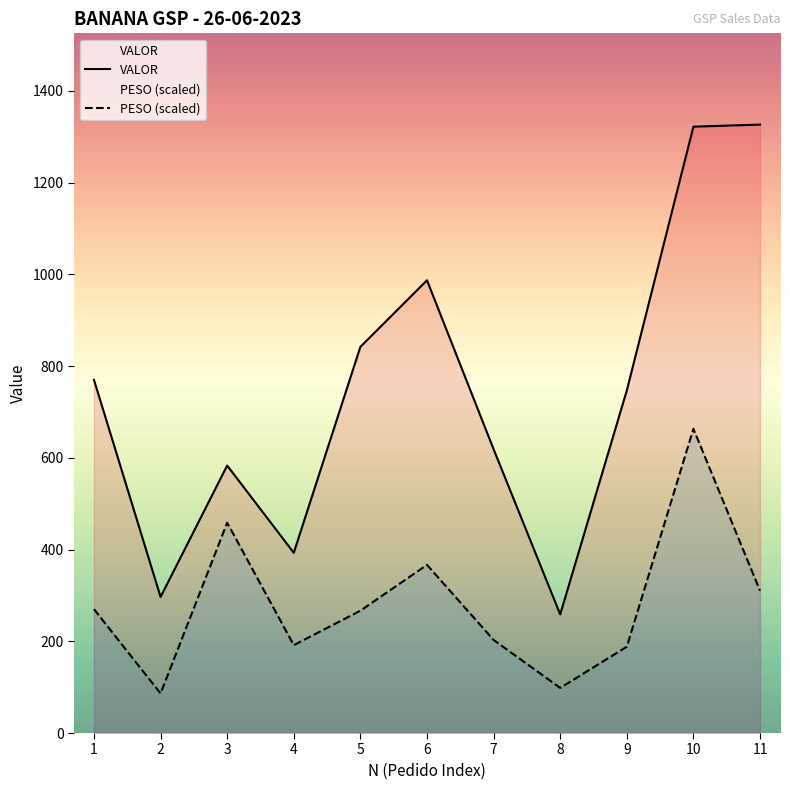

At which label is PESO (scaled) closest to 374?

6